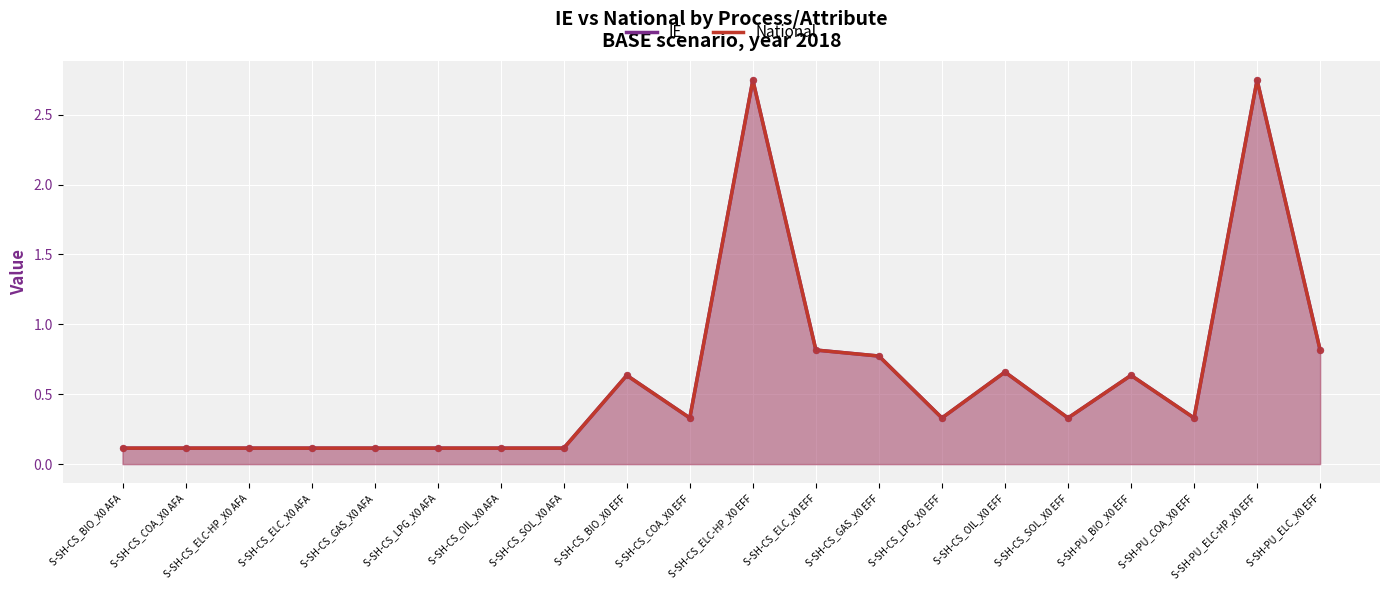

Which series reaches the maximum Y coordinate?

IE